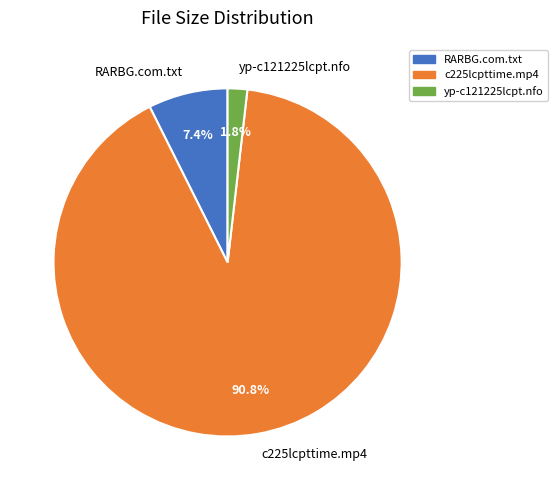

What is the total percentage of c225lcpttime.mp4 and RARBG.com.txt?

98.2%